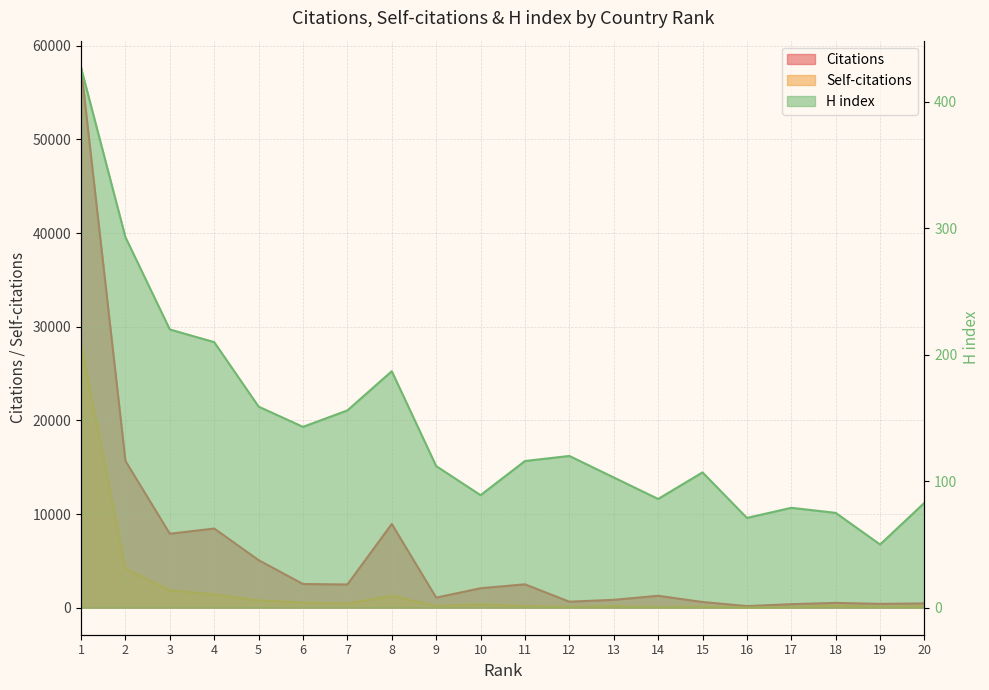

Reading left to right, transcribe all the data shown in this chart.

Citations: 1=57668	2=15675	3=7899	4=8458	5=5081	6=2531	7=2483	8=8946	9=1080	10=2084	11=2502	12=643	13=845	14=1277	15=611	16=176	17=379	18=517	19=412	20=463
Self-citations: 1=28132	2=4190	3=1863	4=1422	5=780	6=554	7=458	8=1283	9=194	10=363	11=175	12=94	13=164	14=70	15=106	16=22	17=58	18=235	19=94	20=151
H index: 1=427	2=293	3=220	4=210	5=159	6=143	7=156	8=187	9=112	10=89	11=116	12=120	13=103	14=86	15=107	16=71	17=79	18=75	19=50	20=83